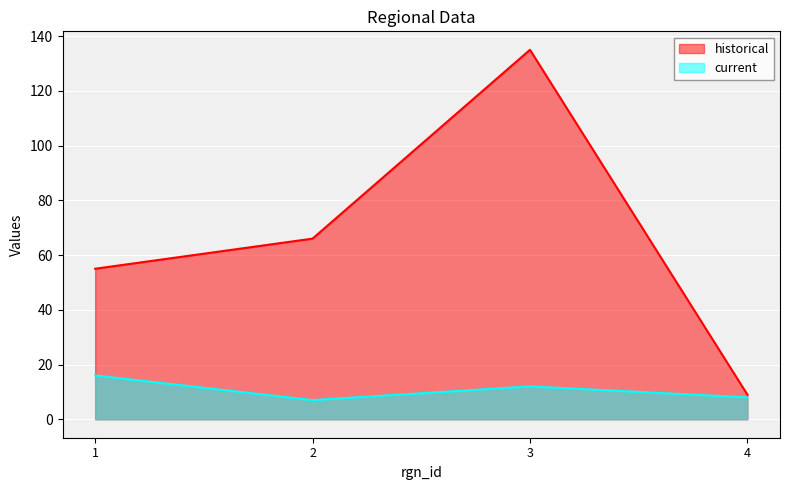

Reading left to right, list all the values displayed in this chart.

historical: 55	66	135	9
current: 16	7	12	8